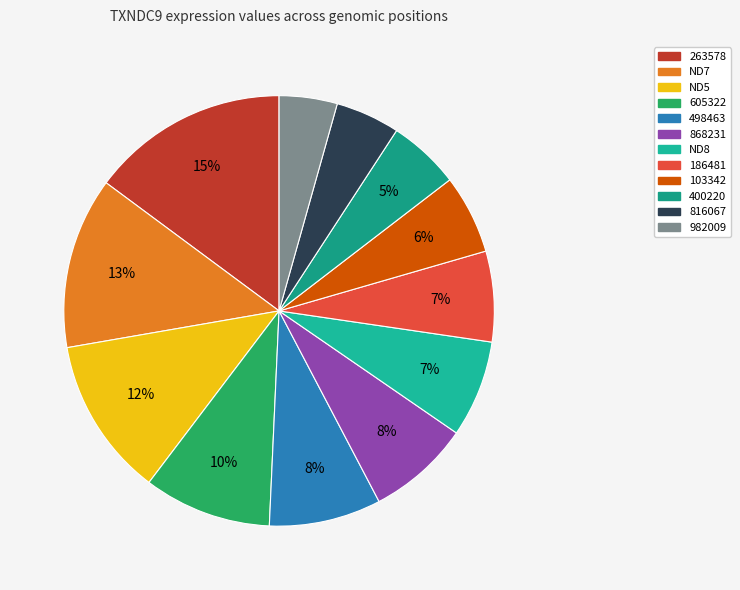

Does any single category account for the majority?

No